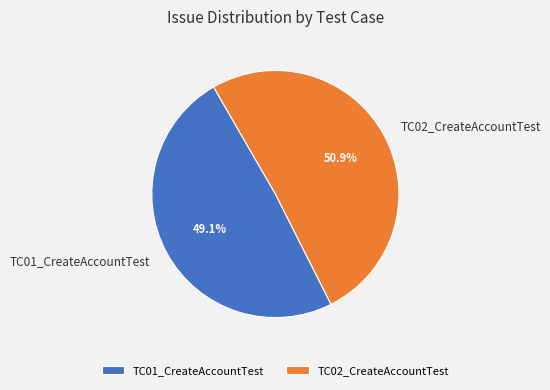

Is it true that TC01_CreateAccountTest is 44% of the pie?

False